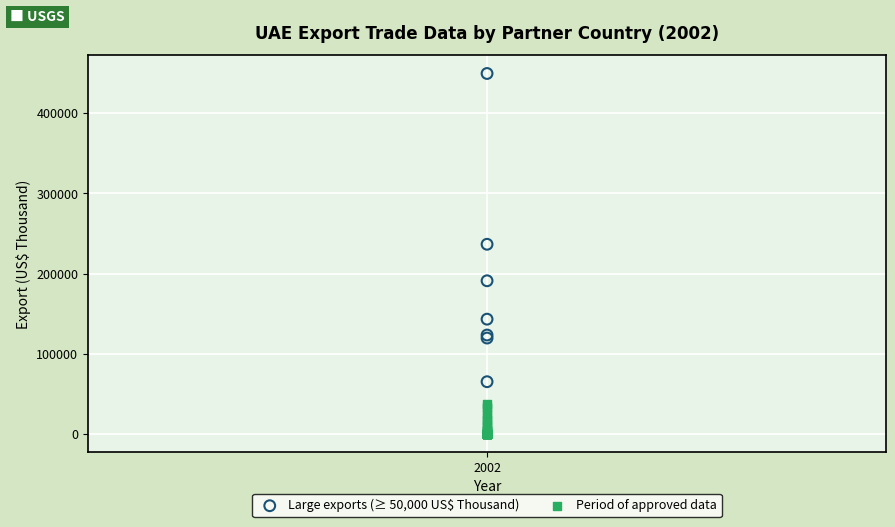

Which series has the largest Y range (max minus min)?

Large exports (≥ 50,000 US$ Thousand)